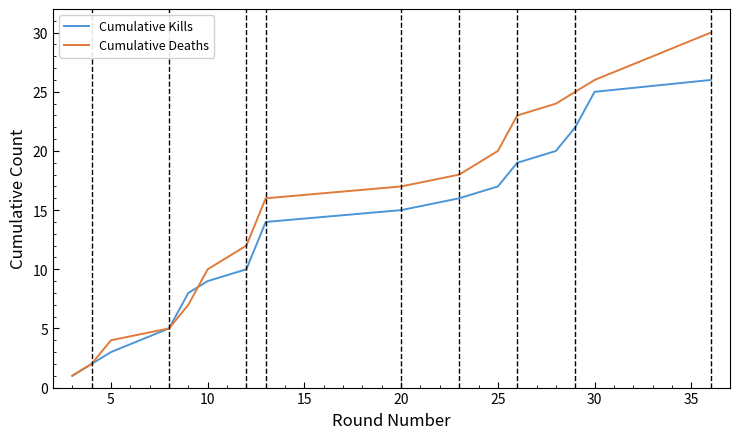

Which series has the largest range (max minus min)?

Cumulative Deaths